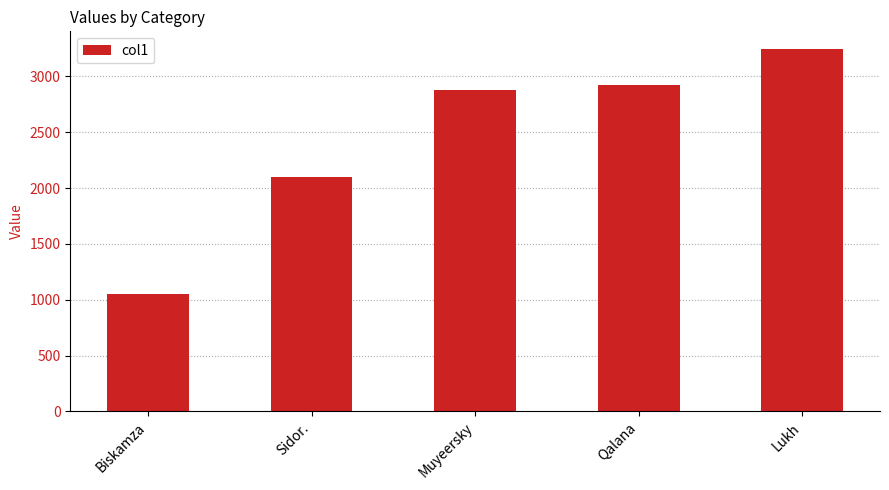

Reading left to right, what are all the values shown in this chart?

Biskamza=1049.8	Sidor.=2103.6	Muyeersky=2882.5	Qalana=2925.8	Lukh=3241.9